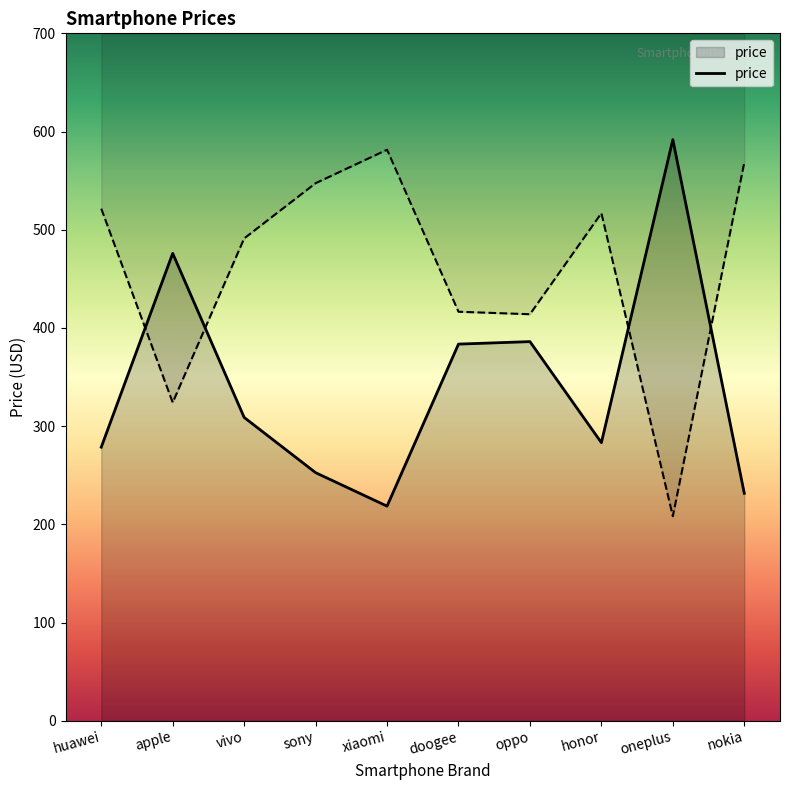

Reading right to left, what are all the values shown in this chart?

231.6	591.8	283.1	386.1	383.5	218.5	252.6	308.9	475.9	278.6